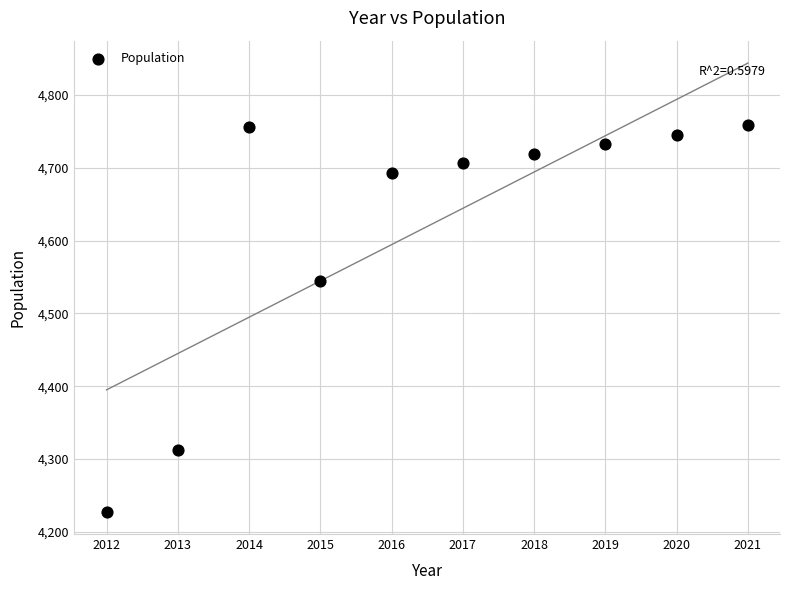

What Y value in the scatter plot is closest to 4493?

4544